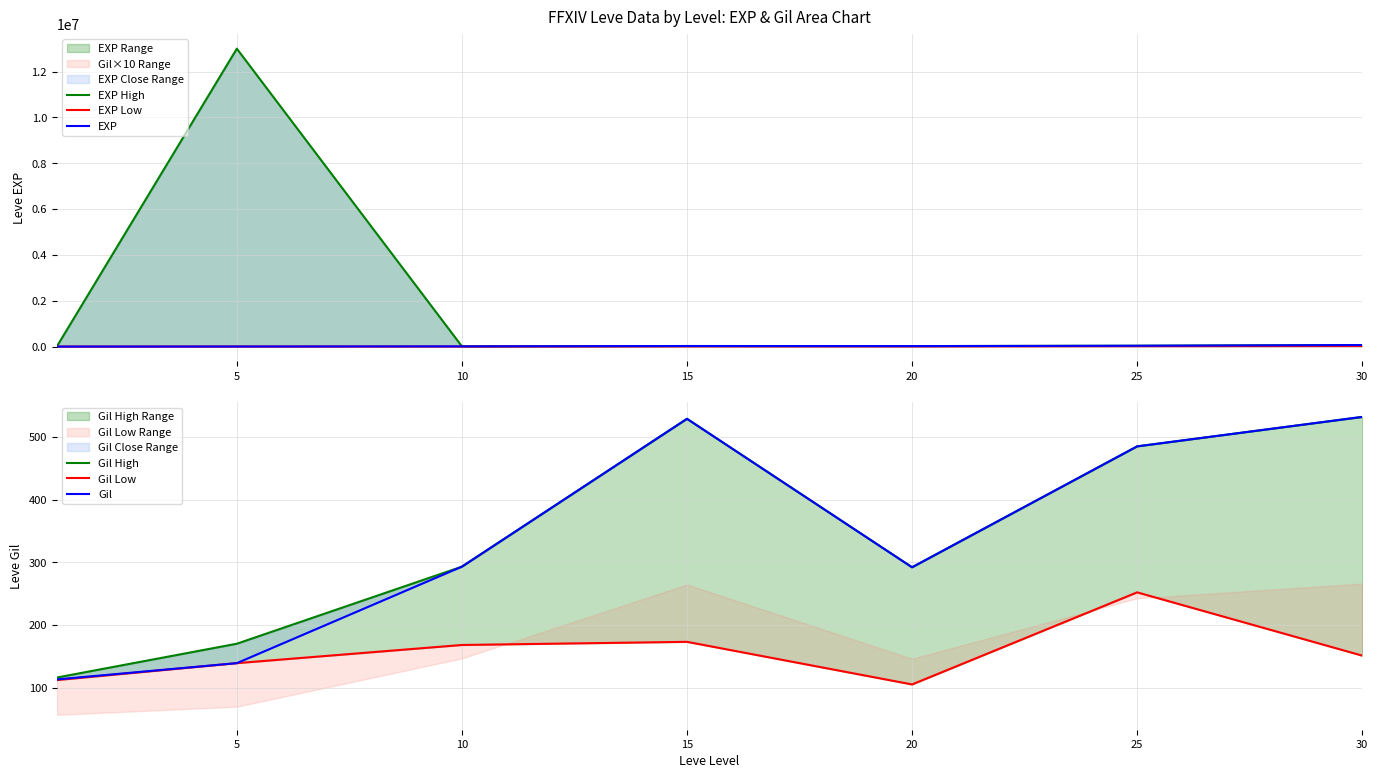

At which category is the sum across all series the highest?

5